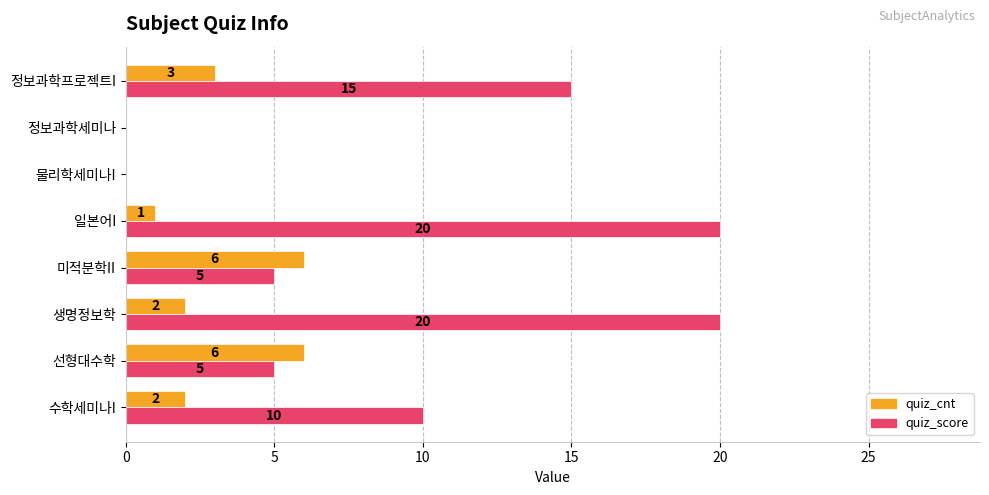

How many positive values does the quiz_score series have?

6